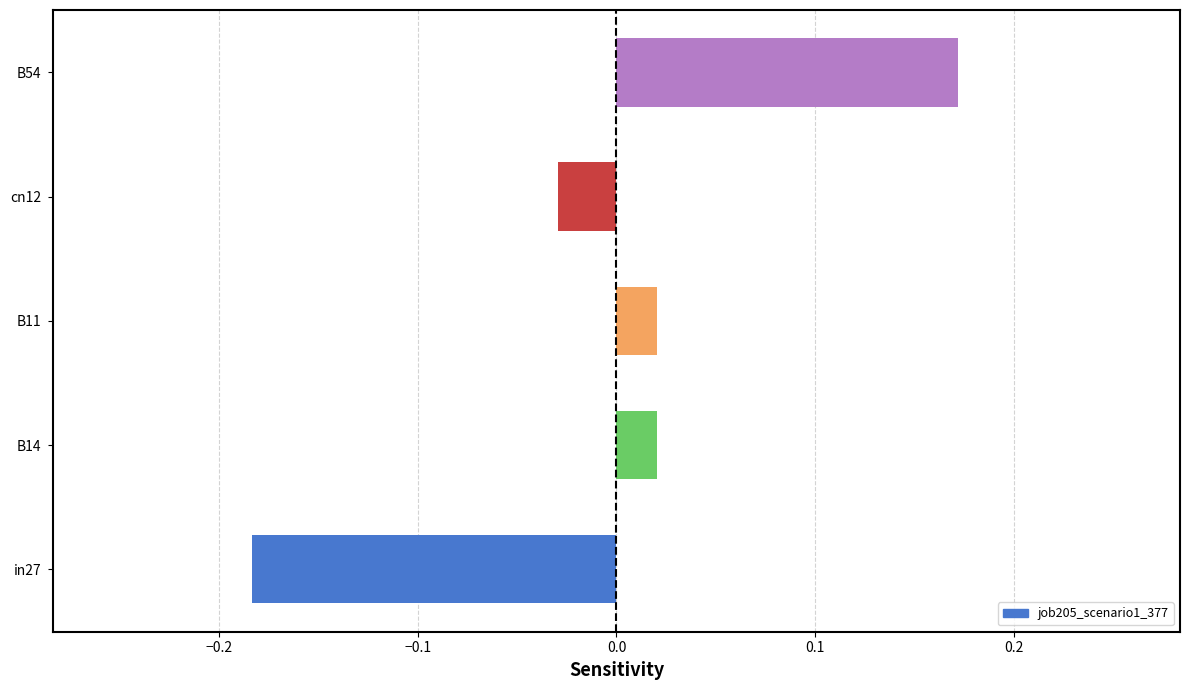

Are the bars grouped side by side (vs. stacked)?

No